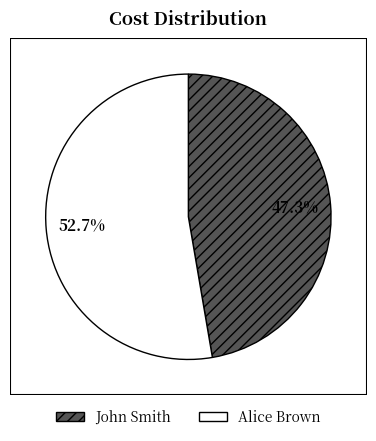

True or false: John Smith accounts for 55% of the total.

False